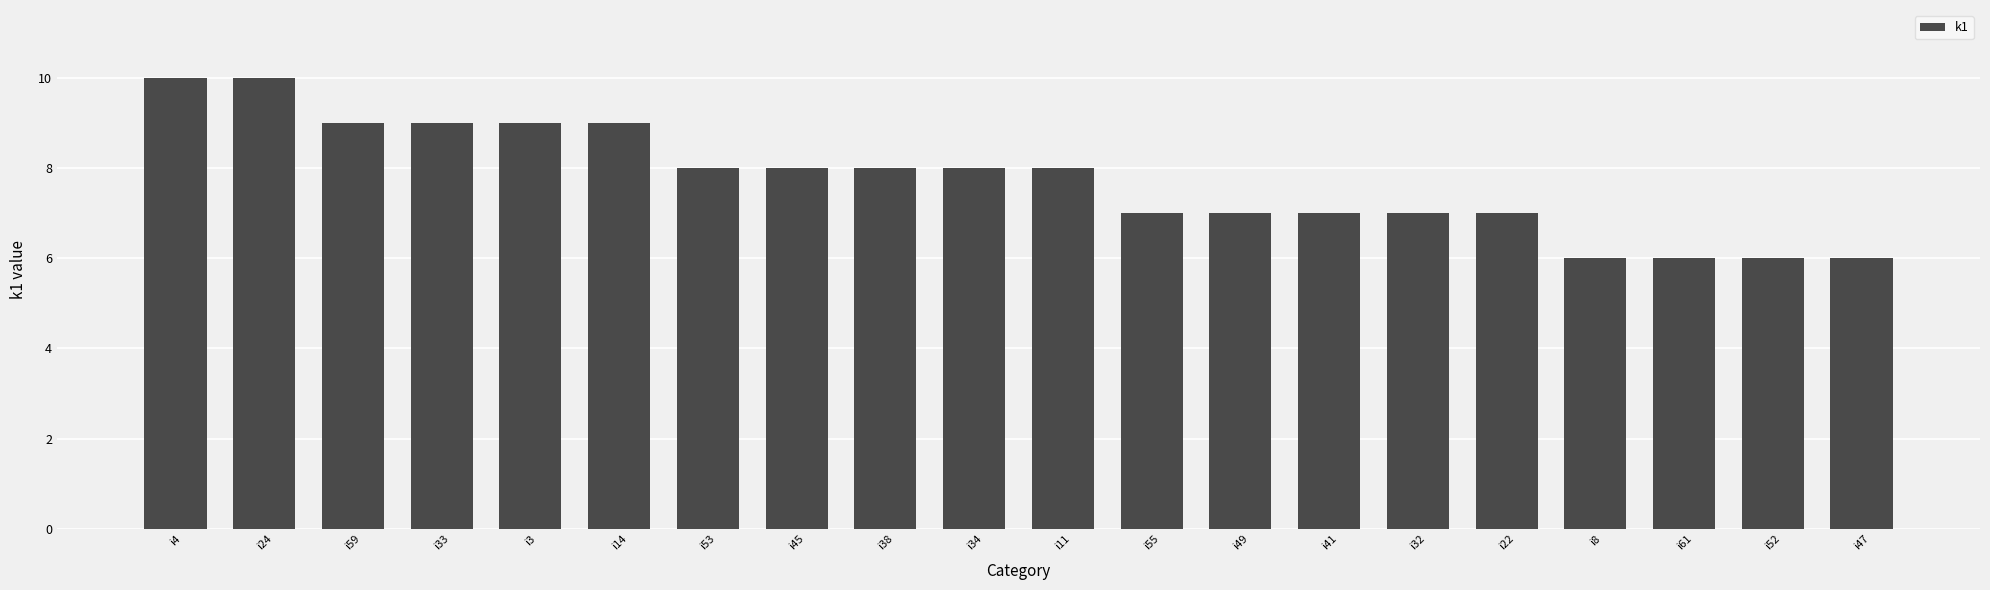

What is the value of the 4th bar from the left?

9